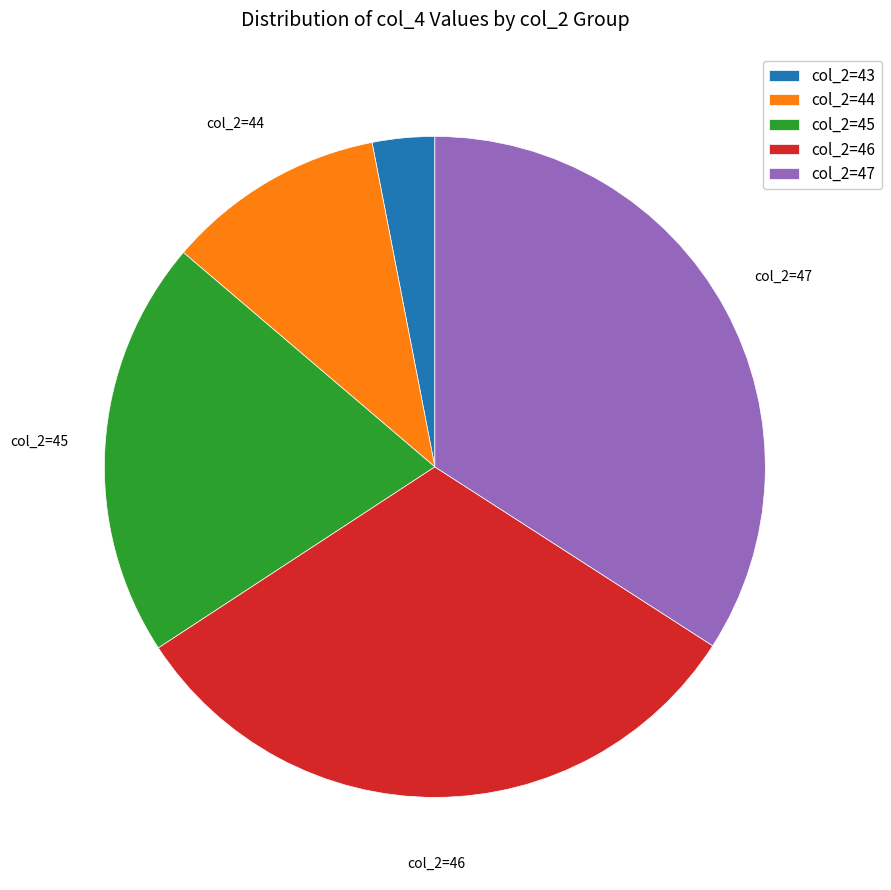

Does col_2=44 account for over 50% of the chart?

No